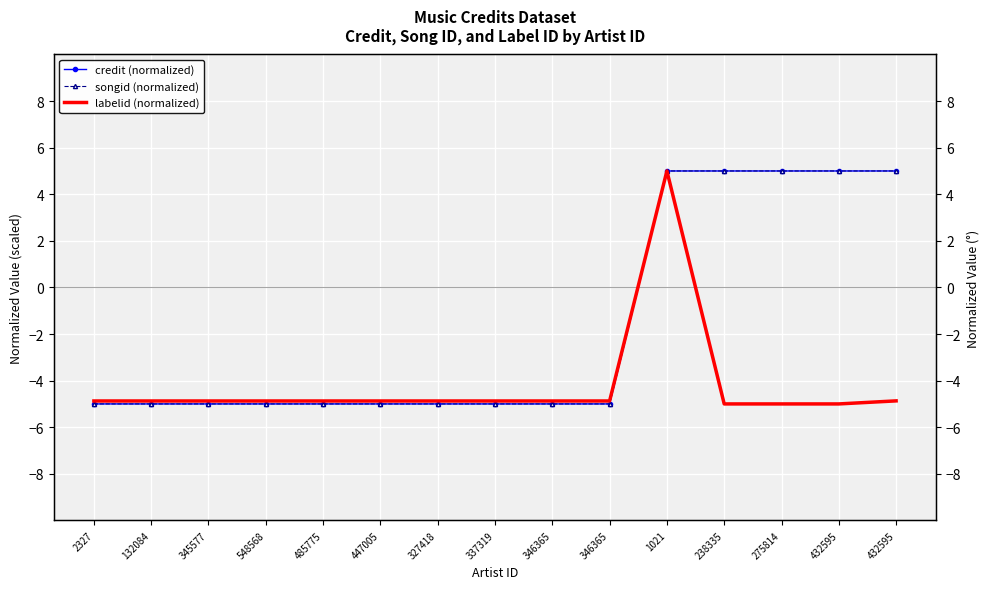

What is the difference between the second highest and second lowest values in the credit (normalized) series?

10.0